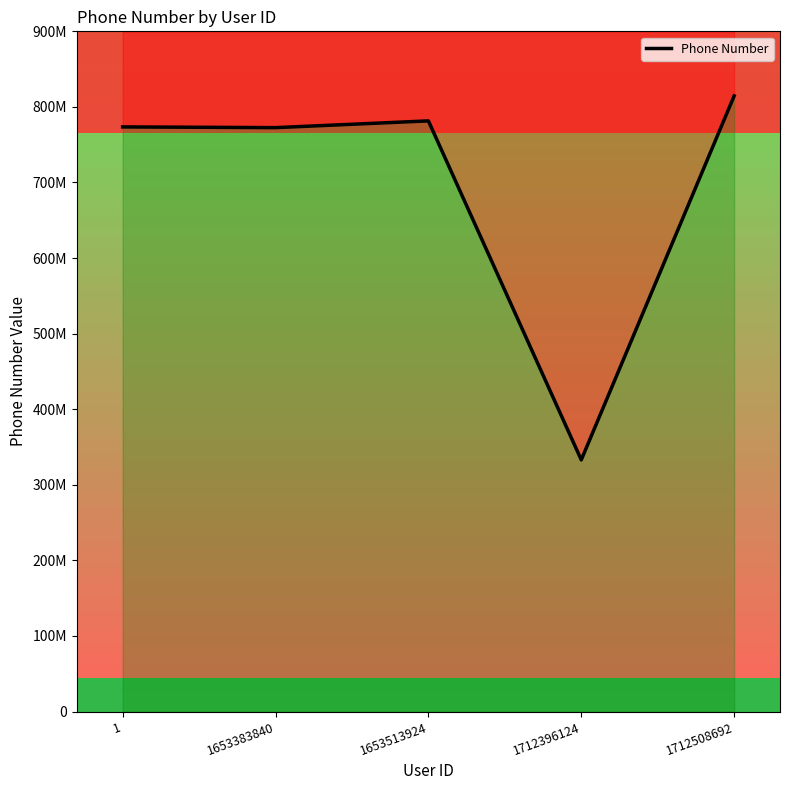

Rank the categories by value from highest to lowest.

1712508692, 1653513924, 1, 1653383840, 1712396124